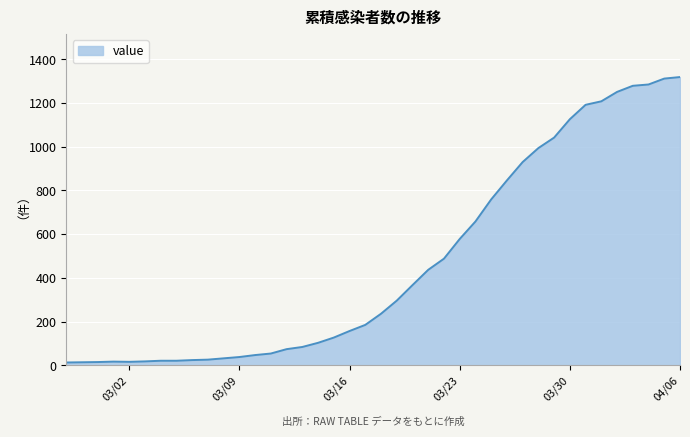

What is the greatest value displayed?

1319